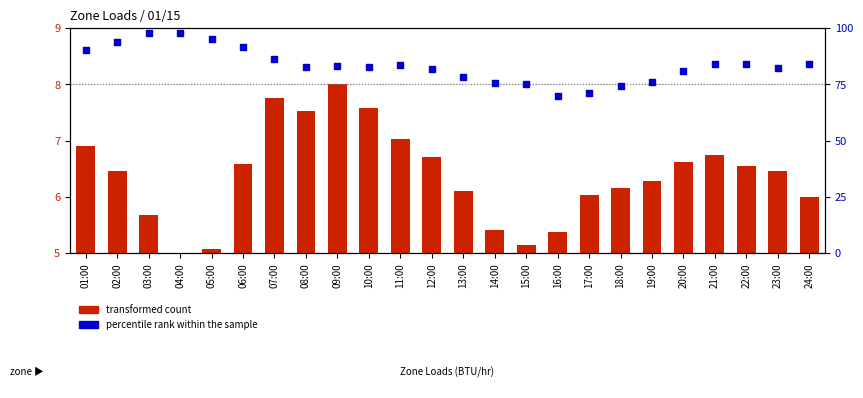

At which category is the sum across all series the highest?

03:00